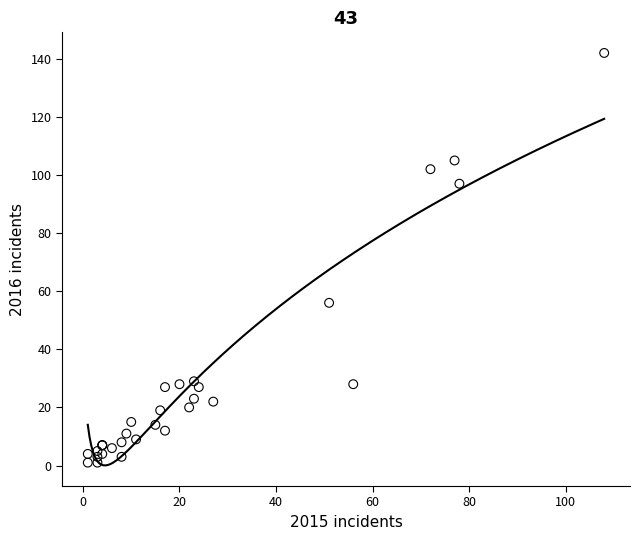

What Y value in the scatter plot is closest to 71?

56